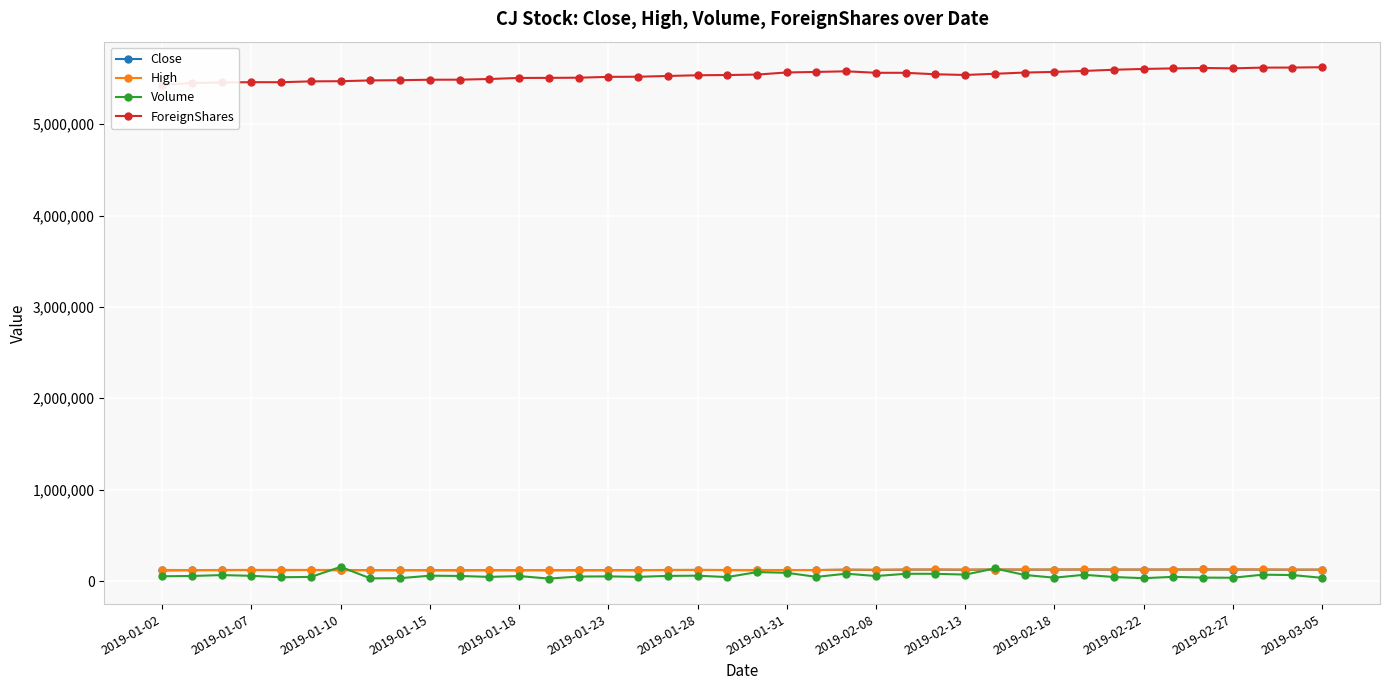

What is the highest value of the High series?

127000